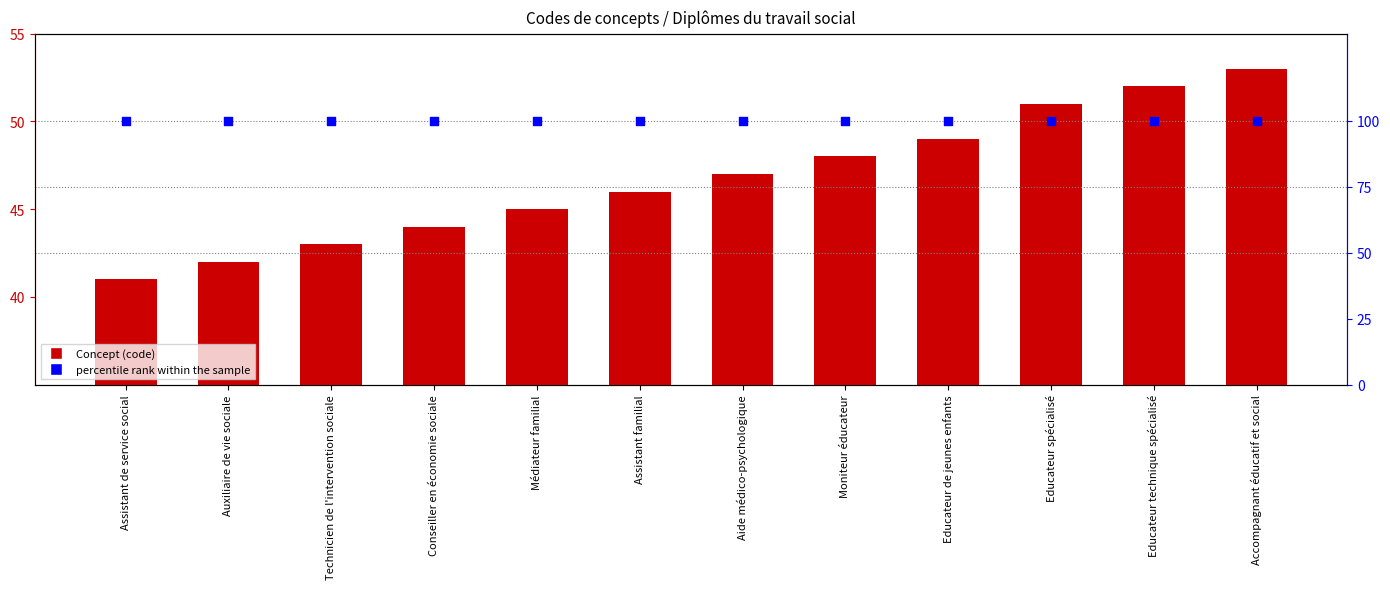

At how many categories does at least one series exceed 67?

12